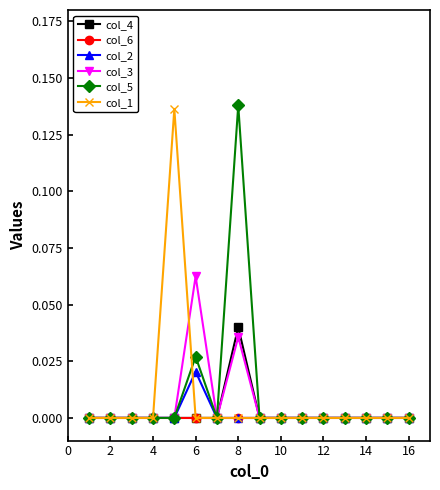

Does the chart have visible grid lines?

No